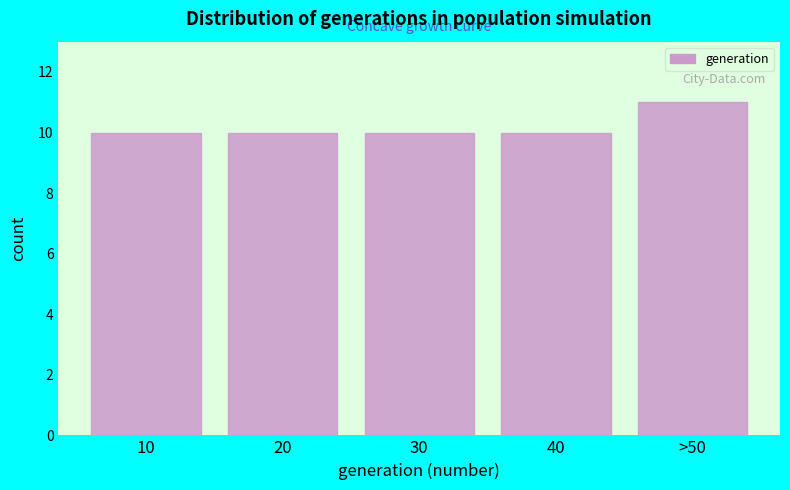

Reading left to right, extract all data points from this chart.

10	10	10	10	11